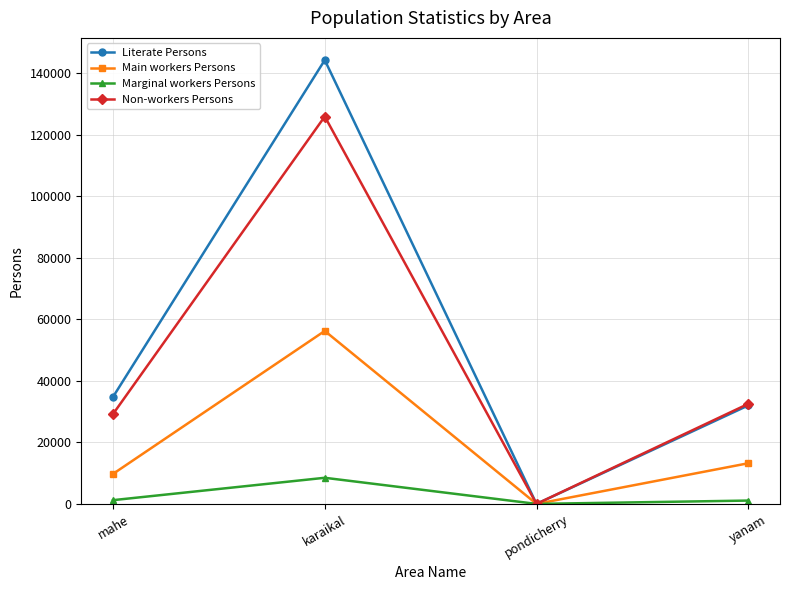

At which category is the sum across all series the highest?

karaikal